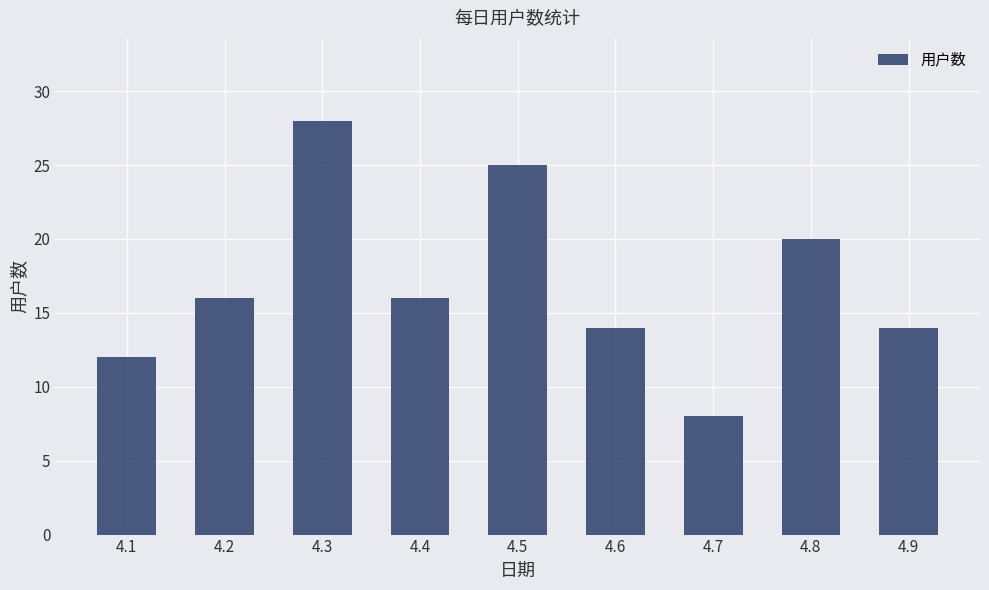

Reading left to right, list all the values displayed in this chart.

12	16	28	16	25	14	8	20	14